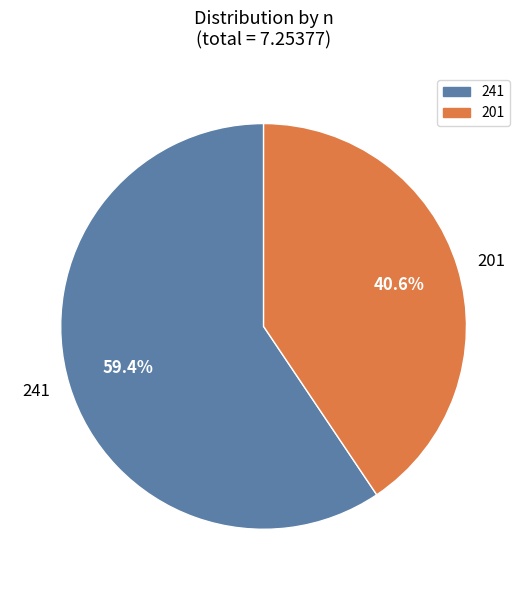

Is there any slice that represents more than half of the pie?

Yes